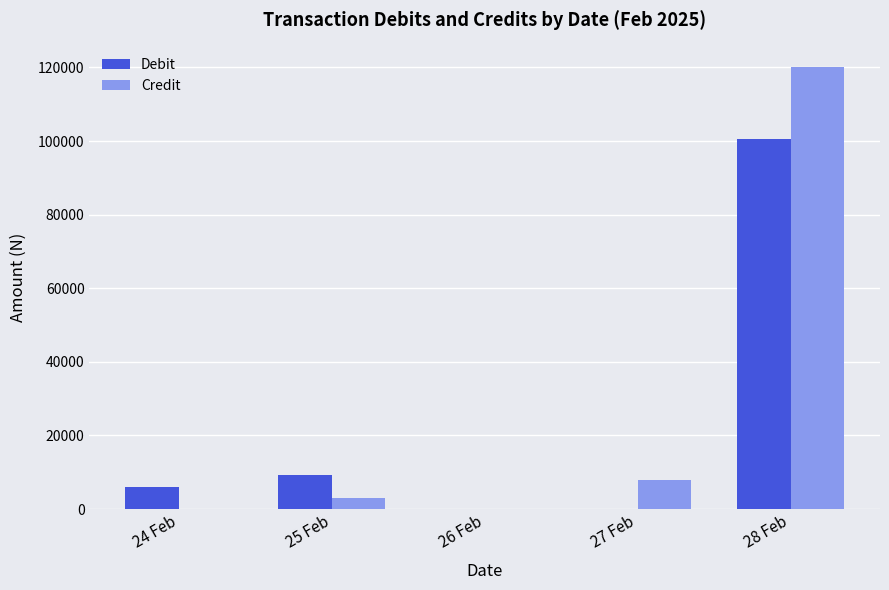

Count the number of data series in this chart.

2